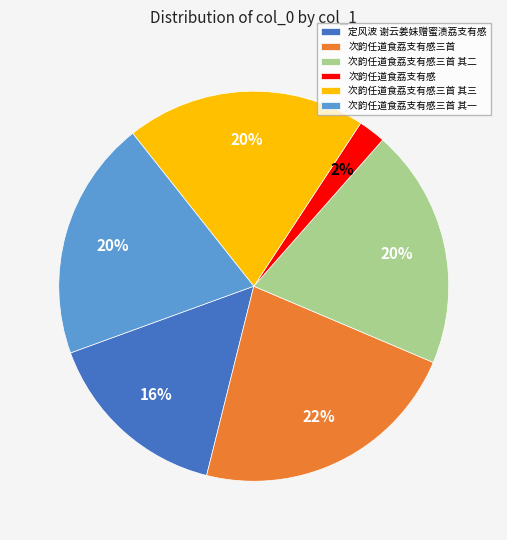

How many slices are in this pie chart?

6